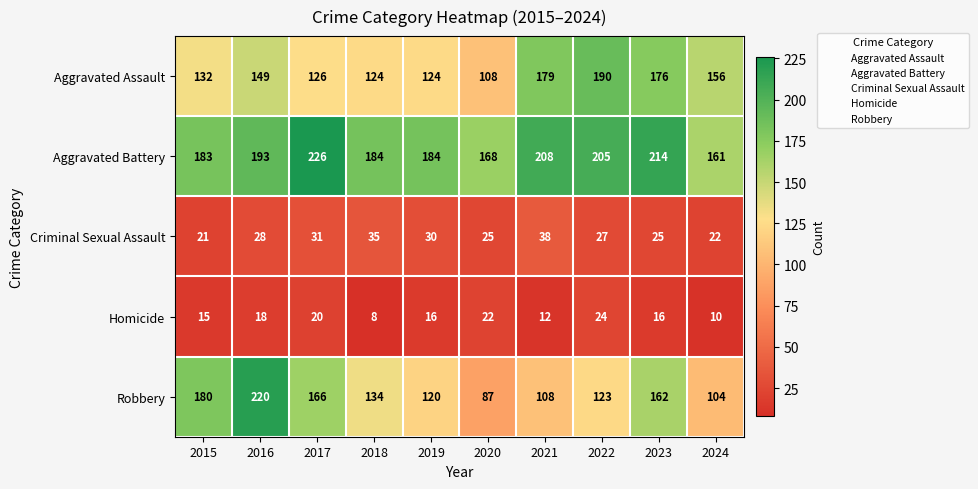

What is the total value across all series at 2016?

608